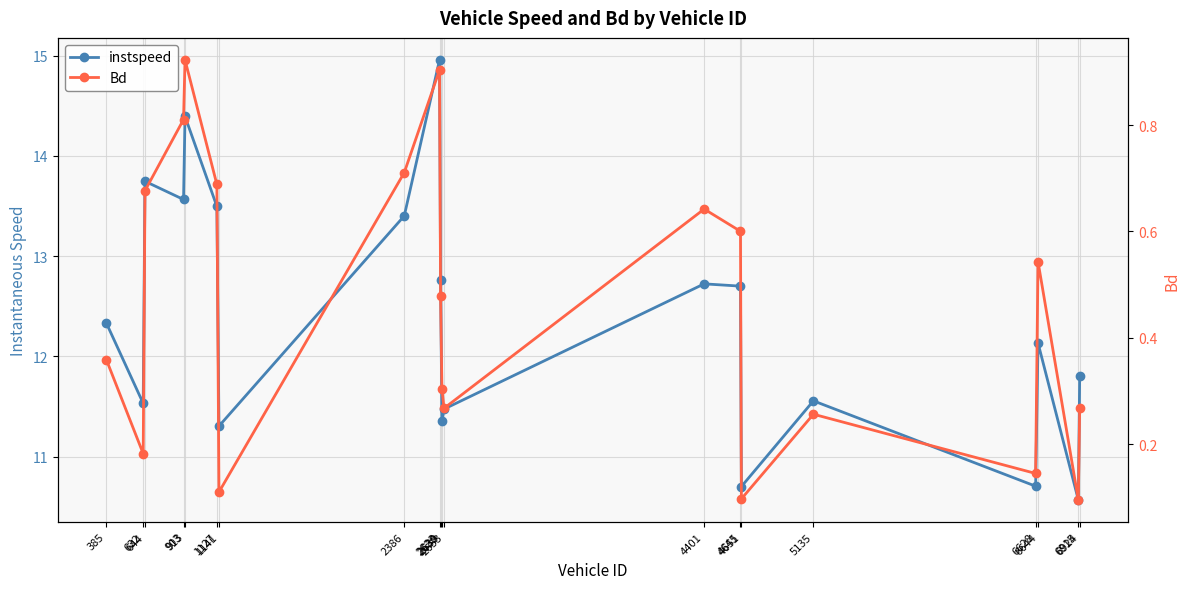

Reading left to right, what are all the values shown in this chart?

instspeed: 385=12.3	632=11.5	644=13.7	903=13.6	913=14.4	1127=13.5	1141=11.3	2386=13.4	2623=15.0	2630=12.8	2639=11.4	2653=11.5	4401=12.7	4645=12.7	4651=10.7	5135=11.6	6628=10.7	6644=12.1	6915=10.6	6924=11.8
Bd: 385=0.4	632=0.2	644=0.7	903=0.8	913=0.9	1127=0.7	1141=0.1	2386=0.7	2623=0.9	2630=0.5	2639=0.3	2653=0.3	4401=0.6	4645=0.6	4651=0.1	5135=0.3	6628=0.1	6644=0.5	6915=0.1	6924=0.3